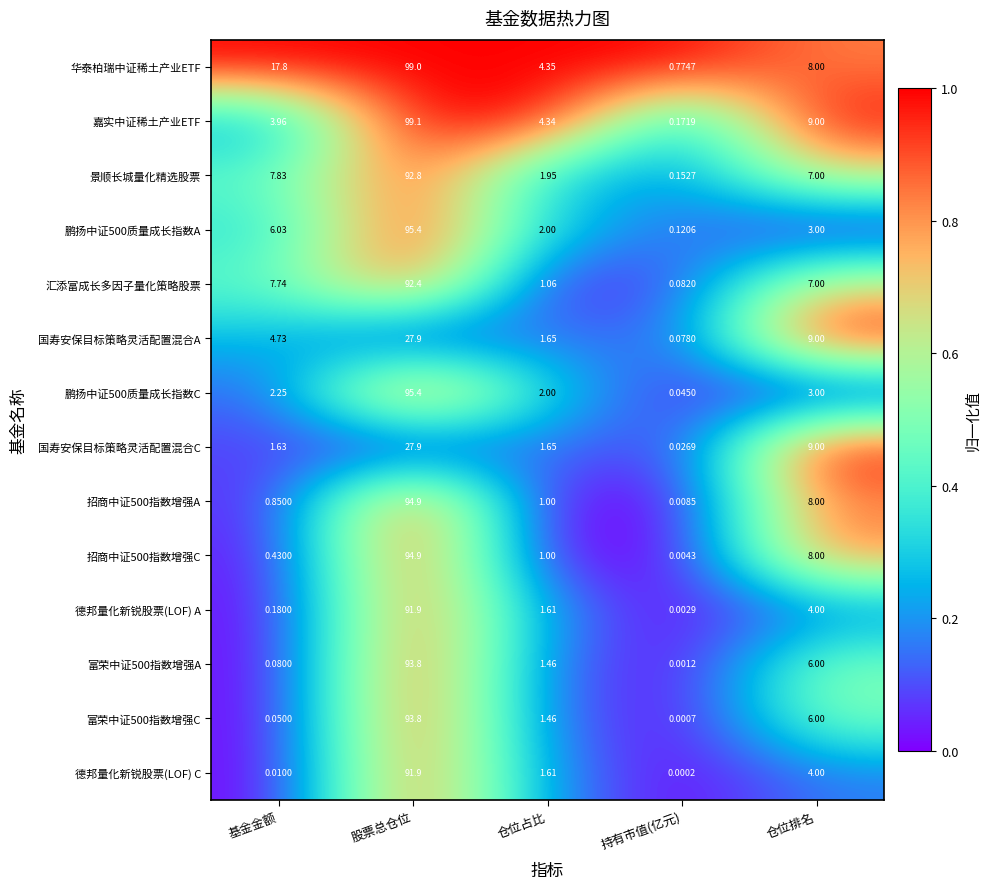

How many data points in 德邦量化新锐股票(LOF) A are above 1?

3